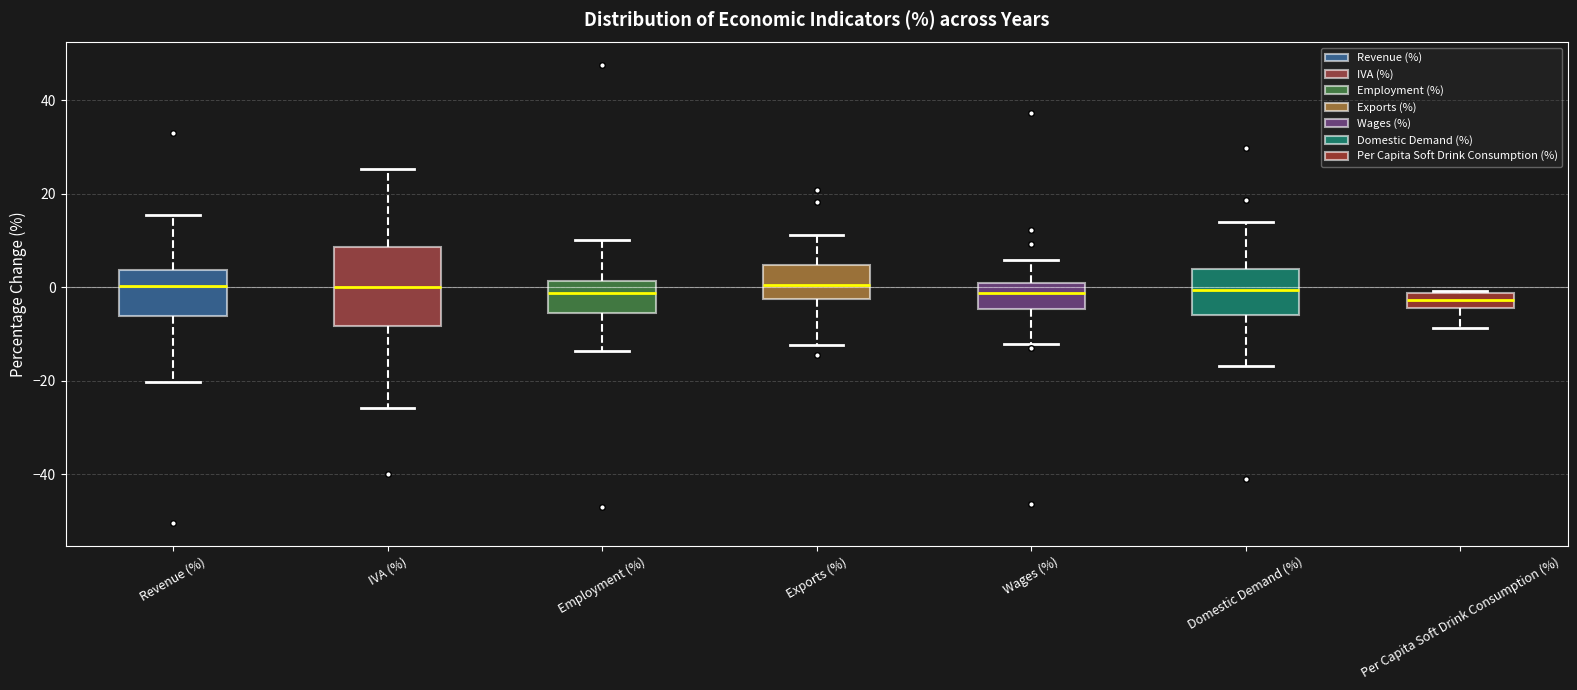

Where is the upper edge of the box for Wages (%) on the y-axis? The values are not printed on the chart, so give them approximately, as read against the axis.

0